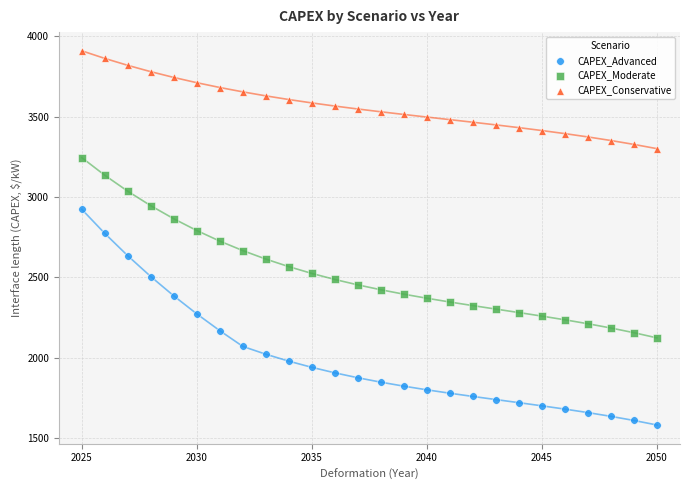

Which series contains the lowest Y value?

CAPEX_Advanced